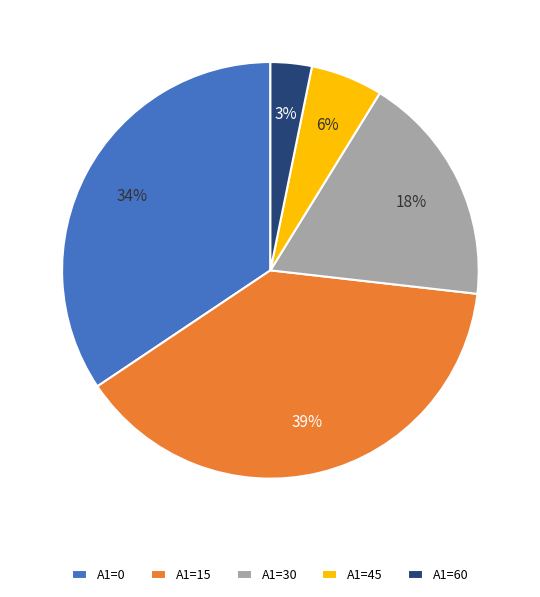

How many segments does this pie chart have?

5